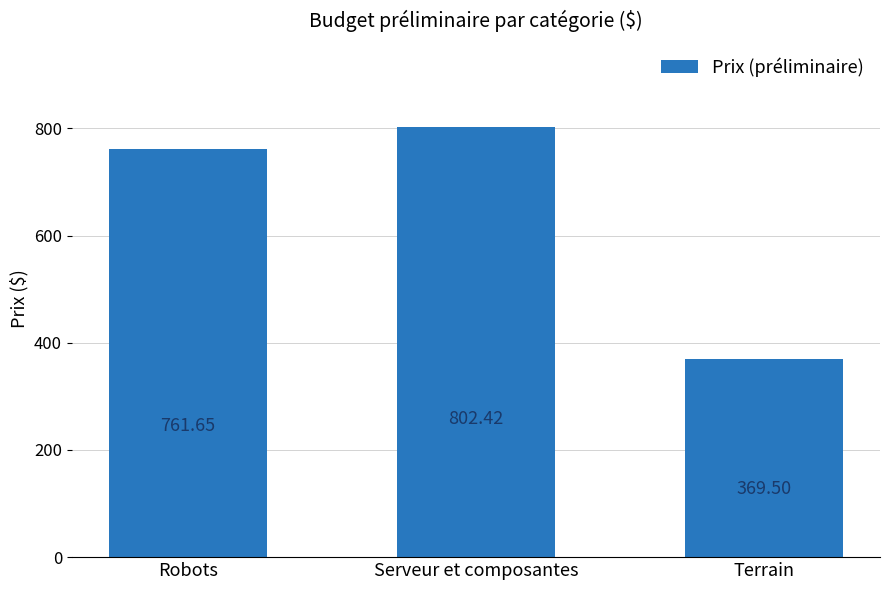

Rank the categories by value from lowest to highest.

Terrain, Robots, Serveur et composantes